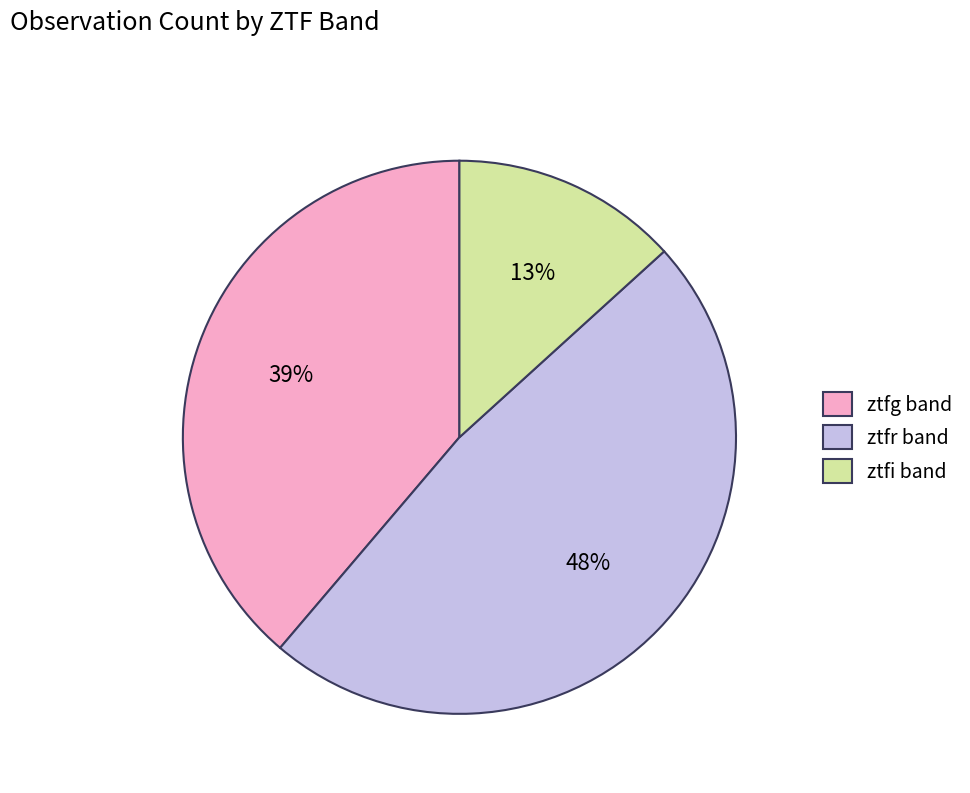

To the nearest percent, what percentage of the pie is ztfi?

13%